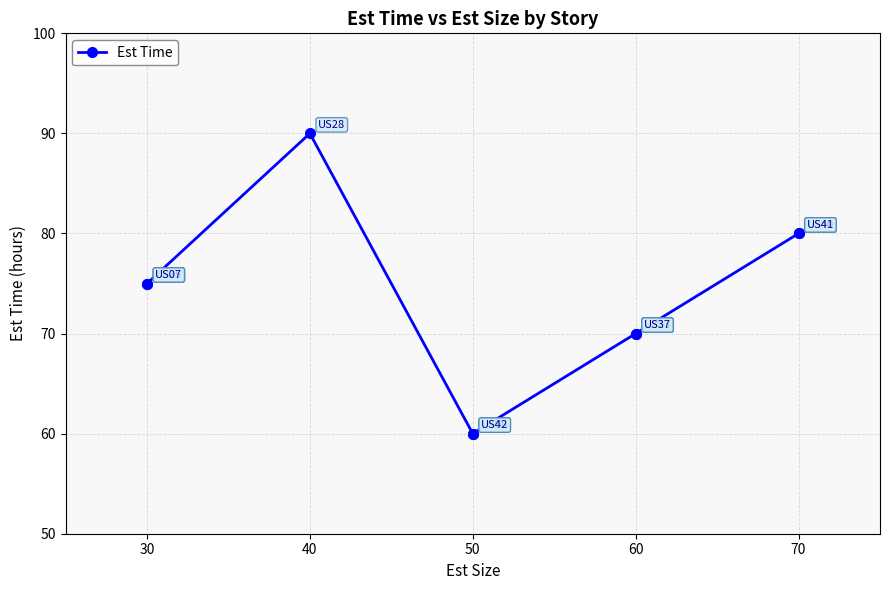

The value at 30 is 132. True or false?

False